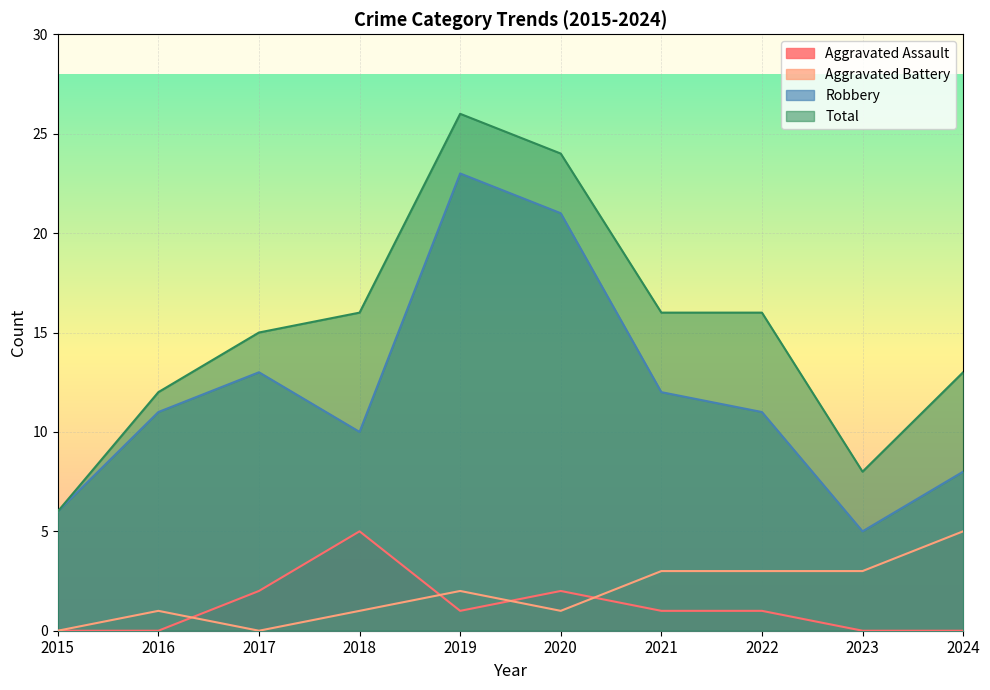

Reading right to left, extract all data points from this chart.

Aggravated Assault: 2024=0	2023=0	2022=1	2021=1	2020=2	2019=1	2018=5	2017=2	2016=0	2015=0
Aggravated Battery: 2024=5	2023=3	2022=3	2021=3	2020=1	2019=2	2018=1	2017=0	2016=1	2015=0
Robbery: 2024=8	2023=5	2022=11	2021=12	2020=21	2019=23	2018=10	2017=13	2016=11	2015=6
Total: 2024=13	2023=8	2022=16	2021=16	2020=24	2019=26	2018=16	2017=15	2016=12	2015=6